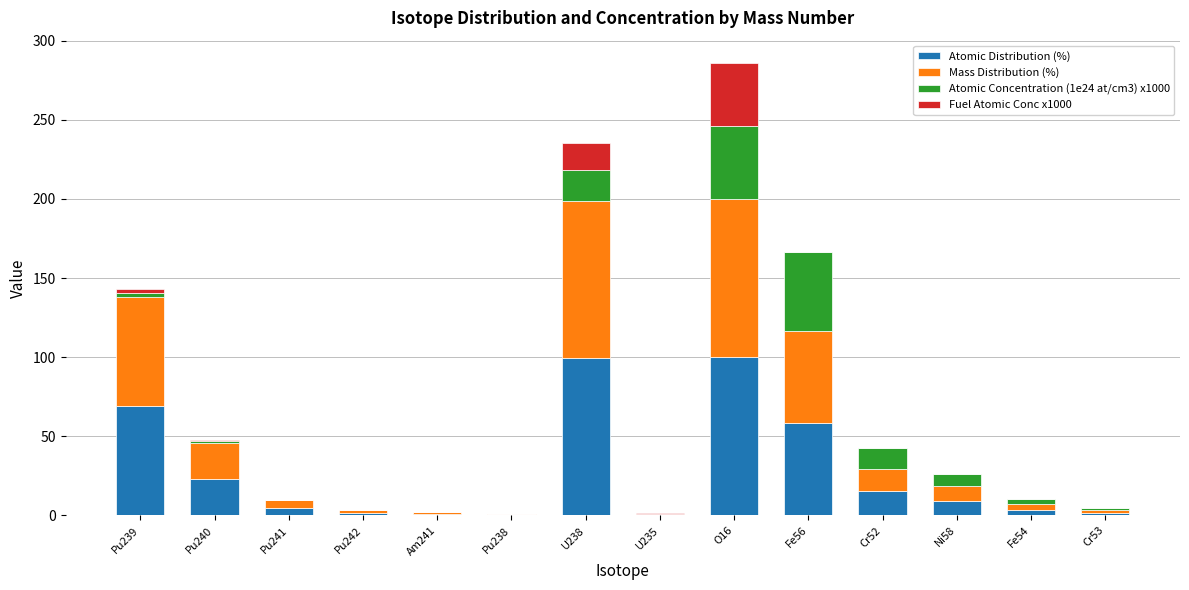

What is the total value across all series at Fe56?

166.4